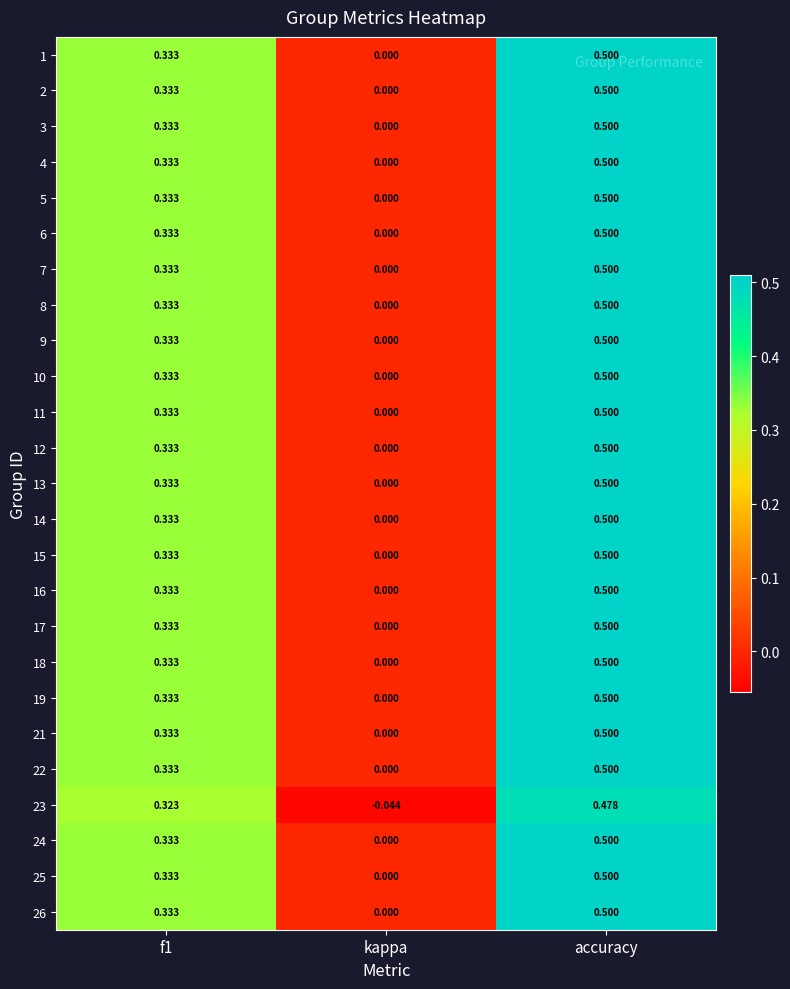

At which category is the sum across all series the highest?

accuracy